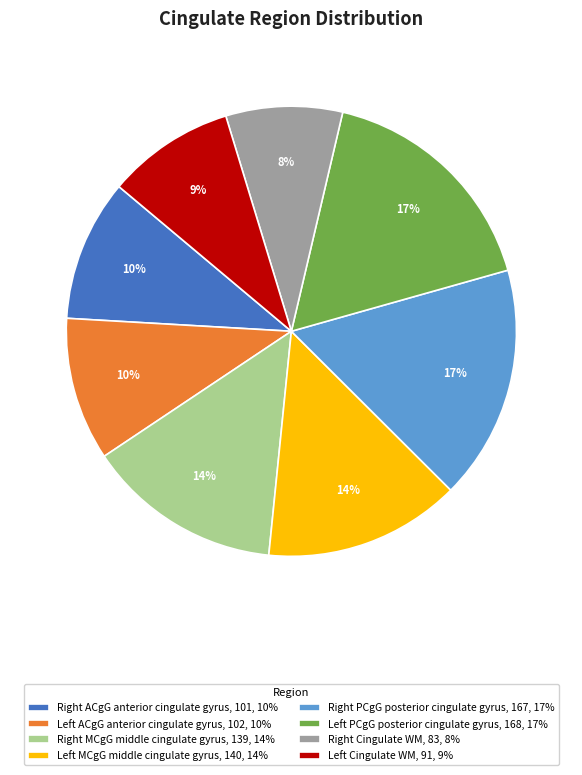

To the nearest percent, what is the average slice percentage?

12%